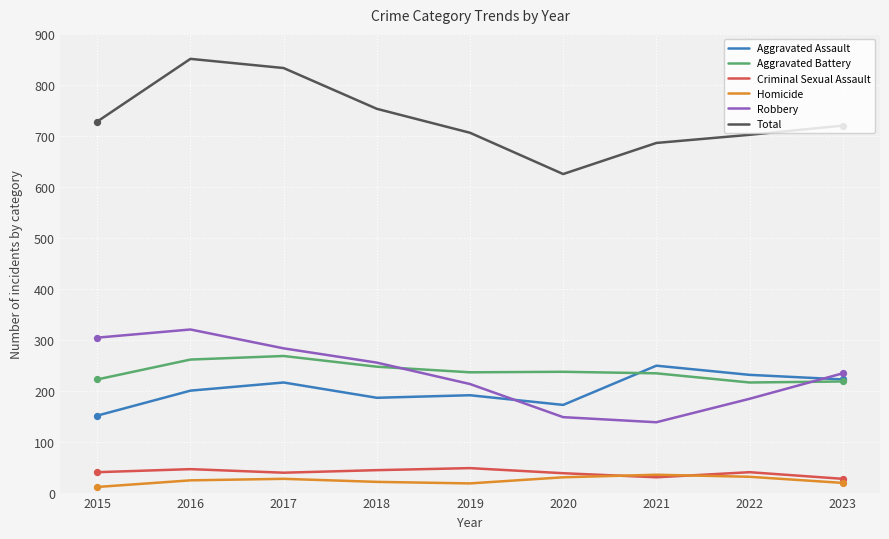

Is the value of Criminal Sexual Assault at 2017 greater than the value of Aggravated Assault at 2021?

No